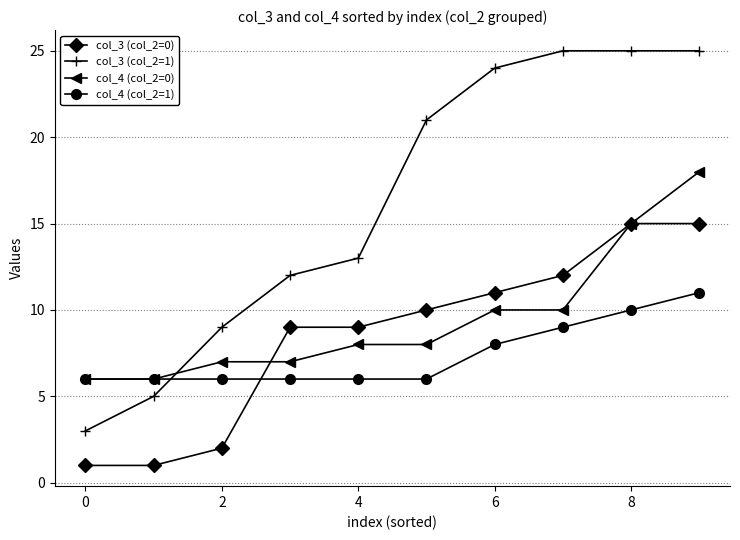

Which series has the largest total across all categories?

col_3 (col_2=1)